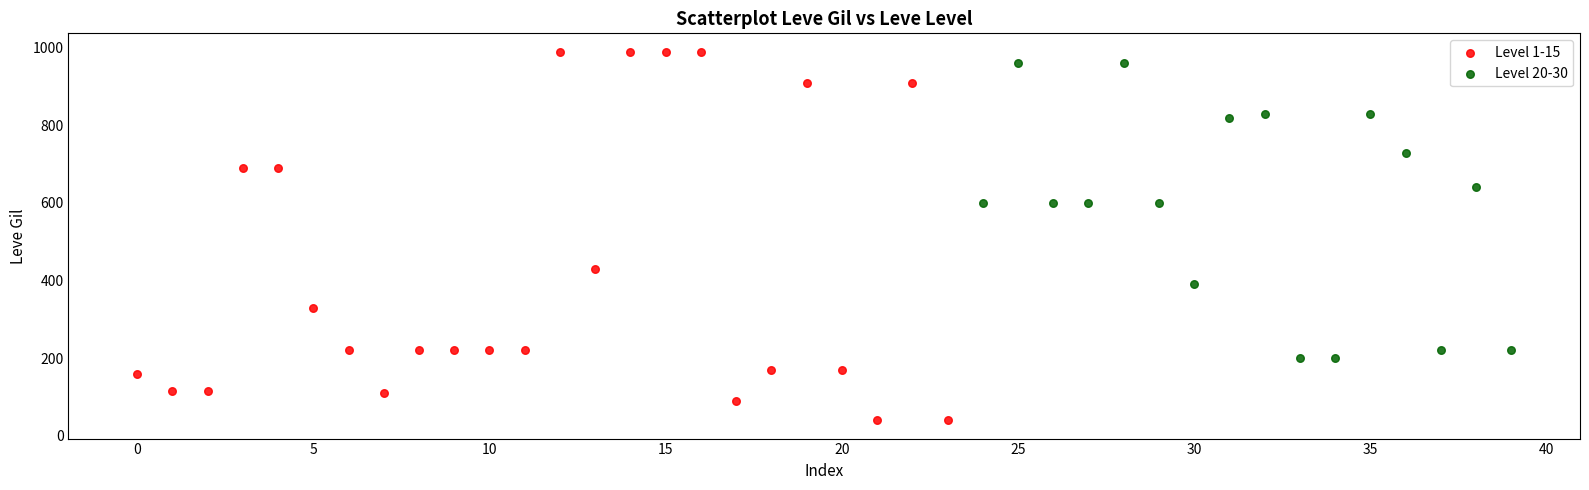

Which series has the widest spread of Y values?

Level 1-15